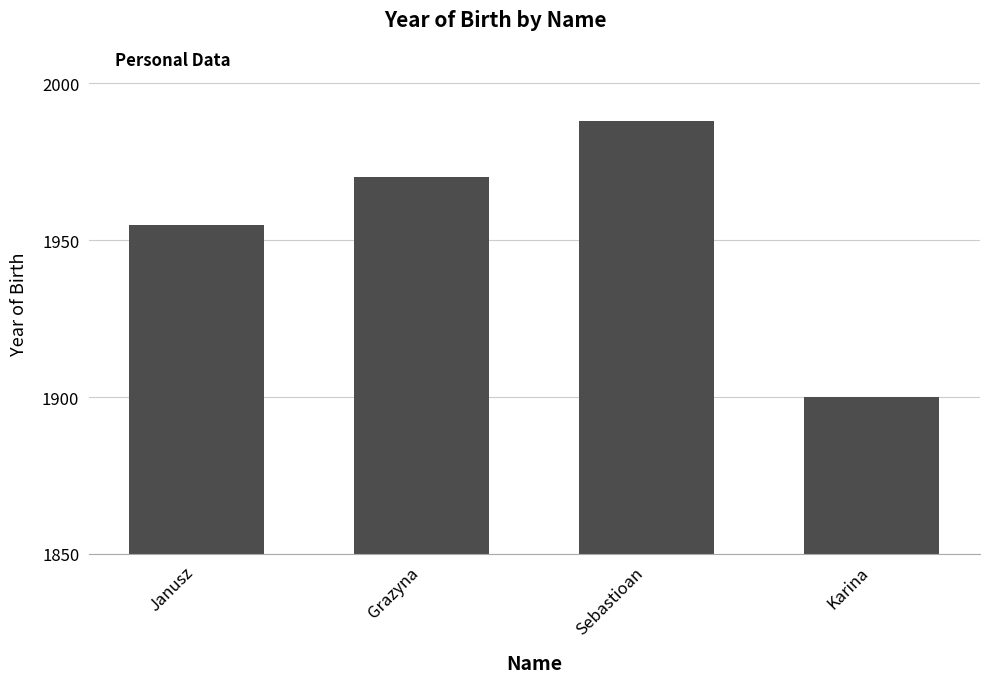

What is the smallest value displayed?

1900